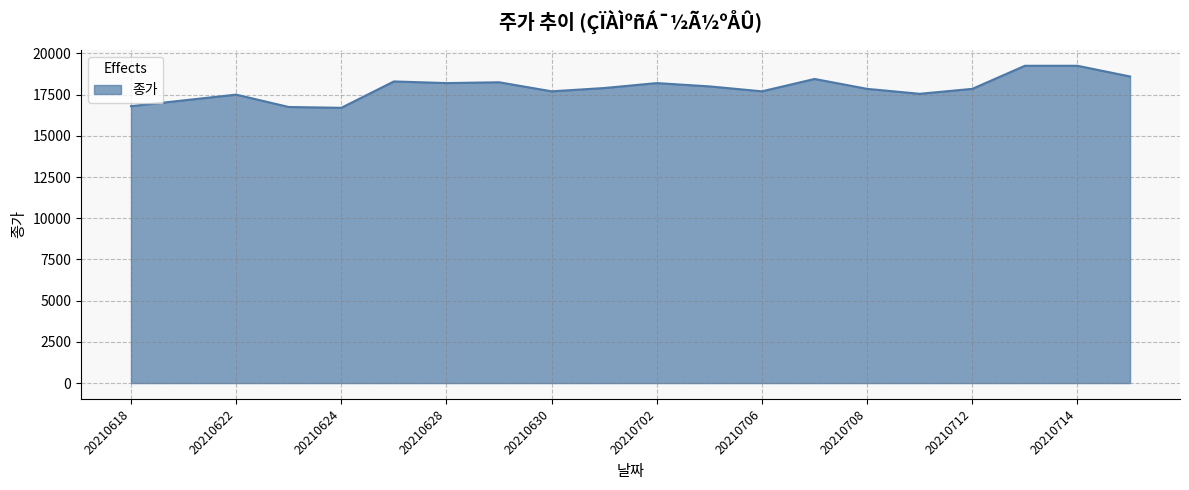

What is the smallest value displayed?

16700